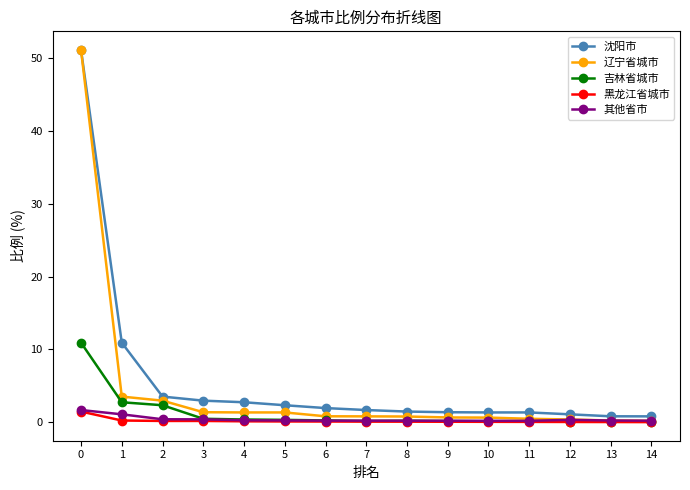

What is the highest value of the 其他省市 series?

1.7